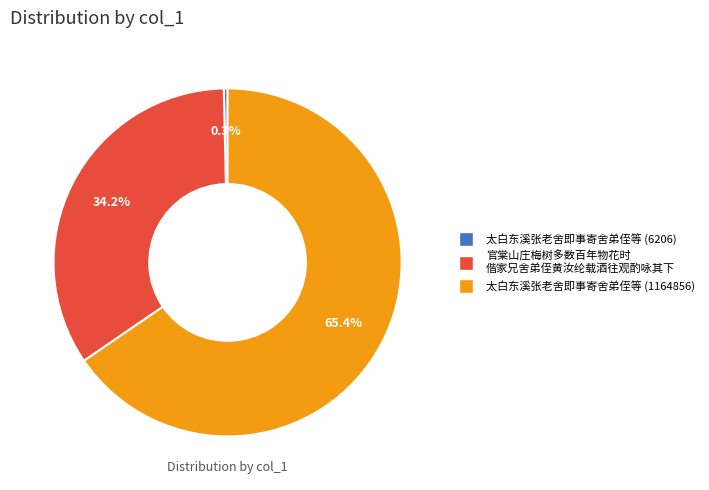

How many segments does this pie chart have?

3